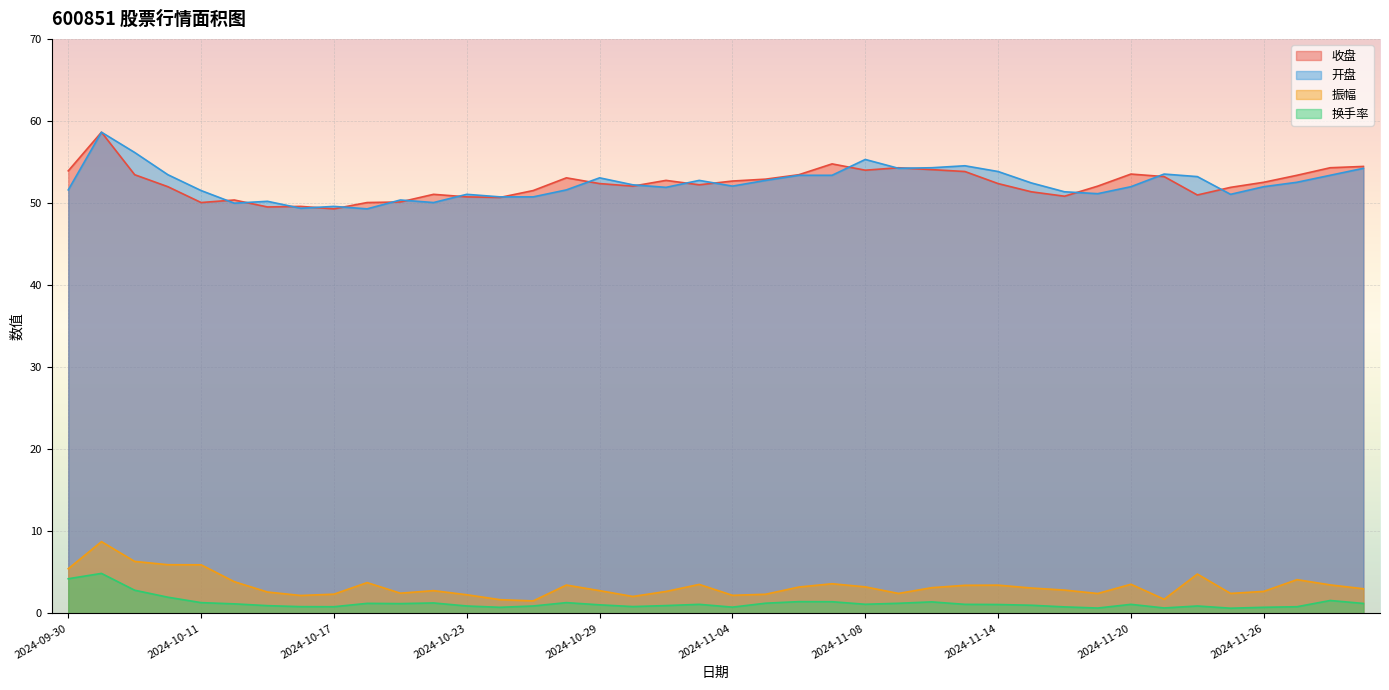

List the labels in order of 换手率 value, smallest first.

2024-11-25, 2024-11-19, 2024-11-21, 2024-10-24, 2024-11-26, 2024-11-04, 2024-11-18, 2024-10-17, 2024-11-27, 2024-10-16, 2024-10-30, 2024-10-23, 2024-10-25, 2024-11-22, 2024-10-15, 2024-10-31, 2024-11-15, 2024-10-29, 2024-11-14, 2024-11-01, 2024-11-13, 2024-11-20, 2024-11-08, 2024-10-14, 2024-10-21, 2024-11-29, 2024-10-18, 2024-11-11, 2024-11-05, 2024-10-22, 2024-10-11, 2024-10-28, 2024-11-12, 2024-11-07, 2024-11-06, 2024-11-28, 2024-10-10, 2024-10-09, 2024-09-30, 2024-10-08